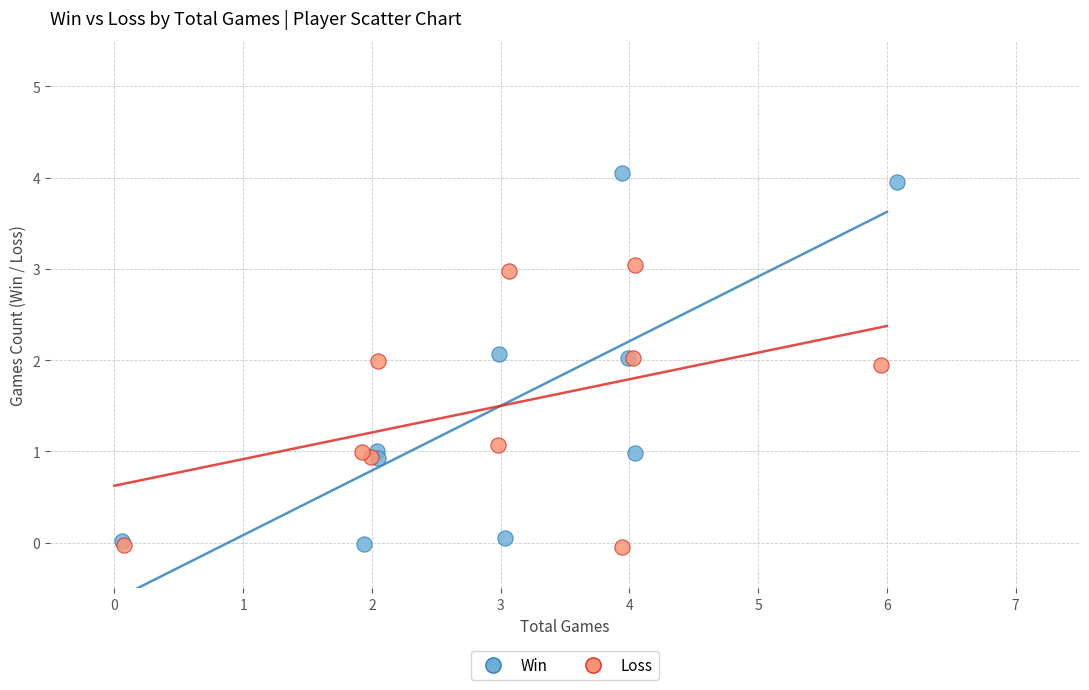

Which series contains the highest Y value?

Win